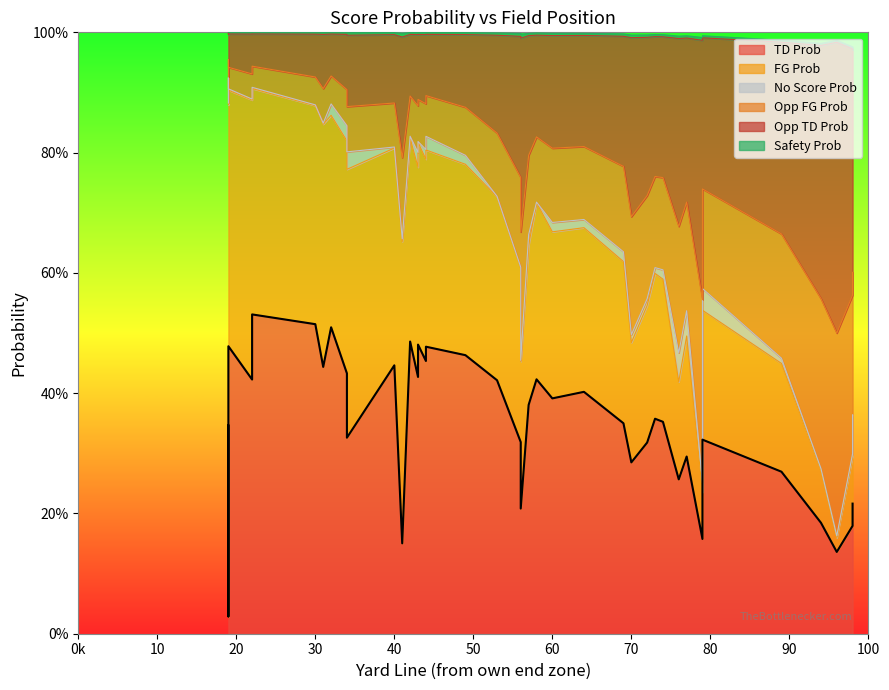

Which series has the largest range (max minus min)?

fg_prob